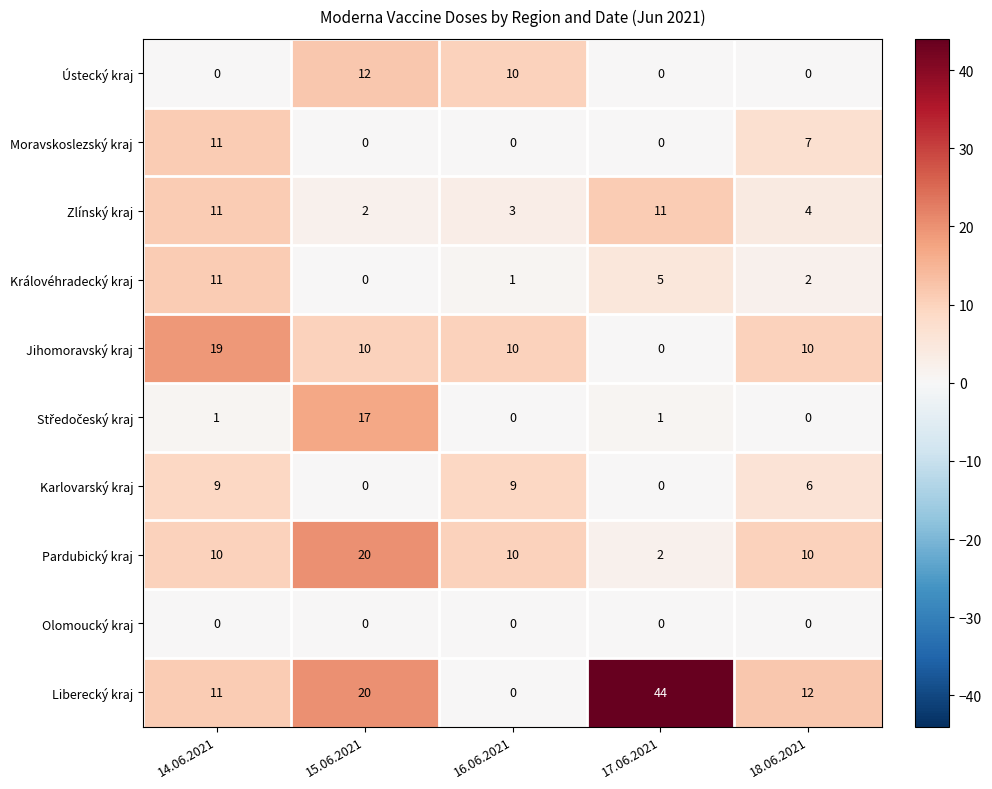

Is it true that Zlínský kraj equals 11 at 14.06.2021?

True